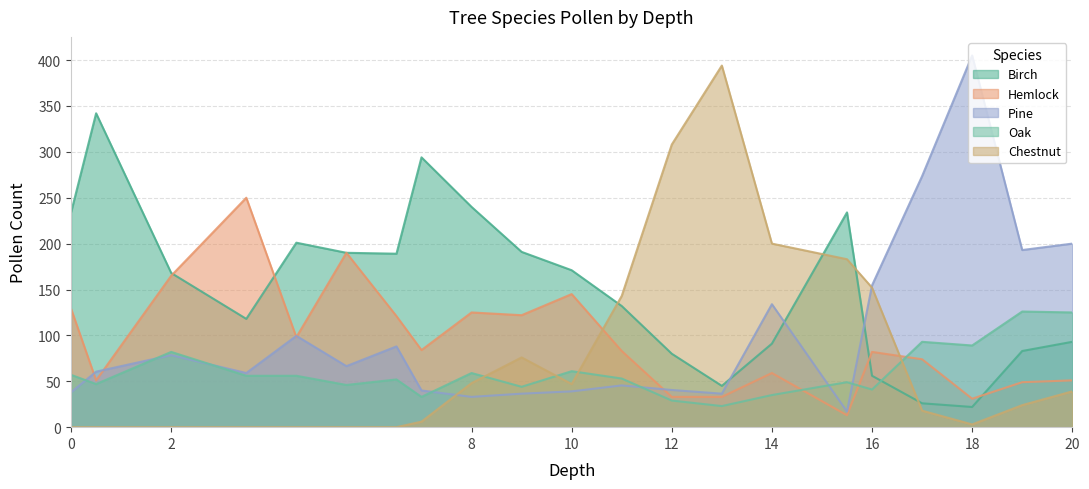

What is the average value of the Hemlock series?

94.7